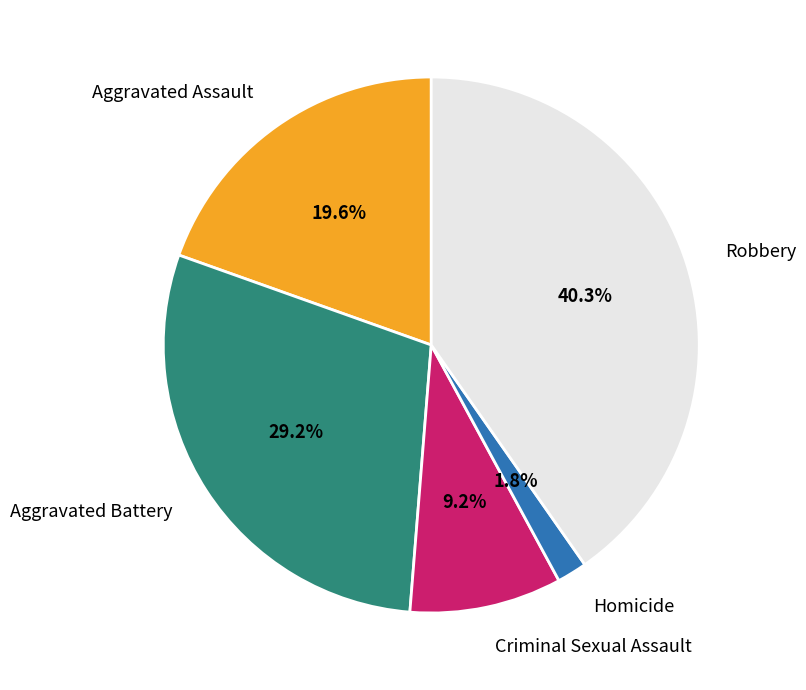

How much of the chart is everything except Aggravated Assault?

80.4%